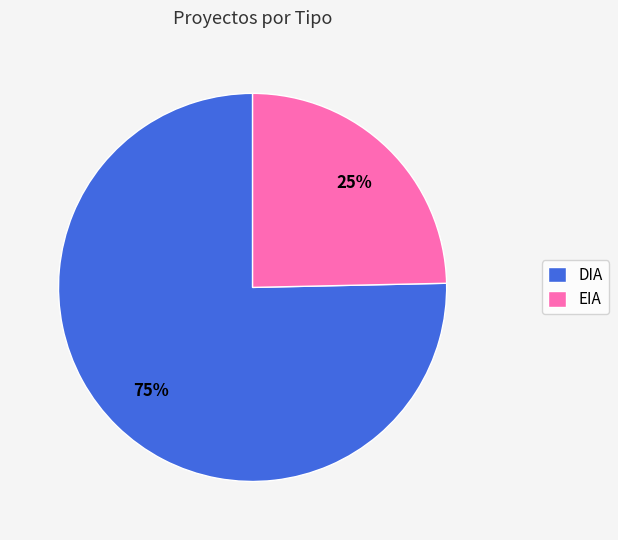

Combined, do EIA and DIA account for over 50%?

Yes